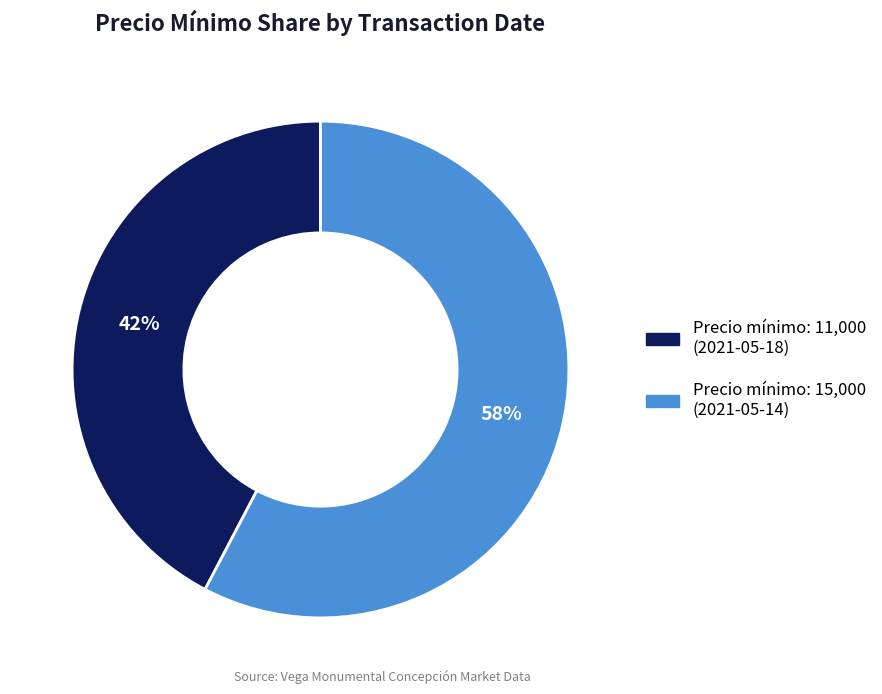

To the nearest percent, what is the combined percentage of Precio mínimo: 11,000 (2021-05-18) and Precio mínimo: 15,000 (2021-05-14)?

100%